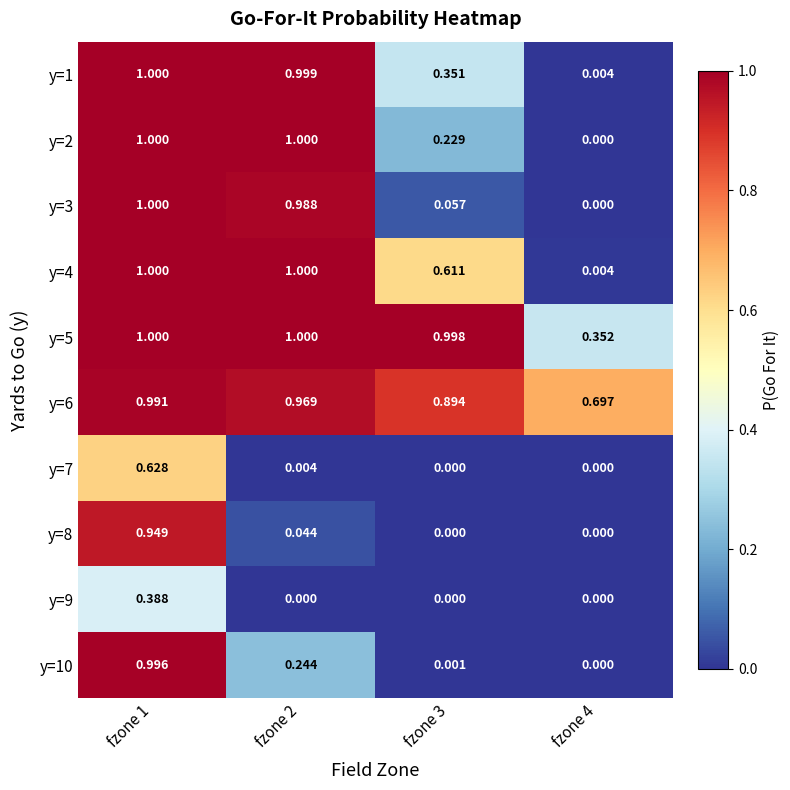

Is the value of y=5 at fzone 3 greater than the value of y=2 at fzone 2?

No